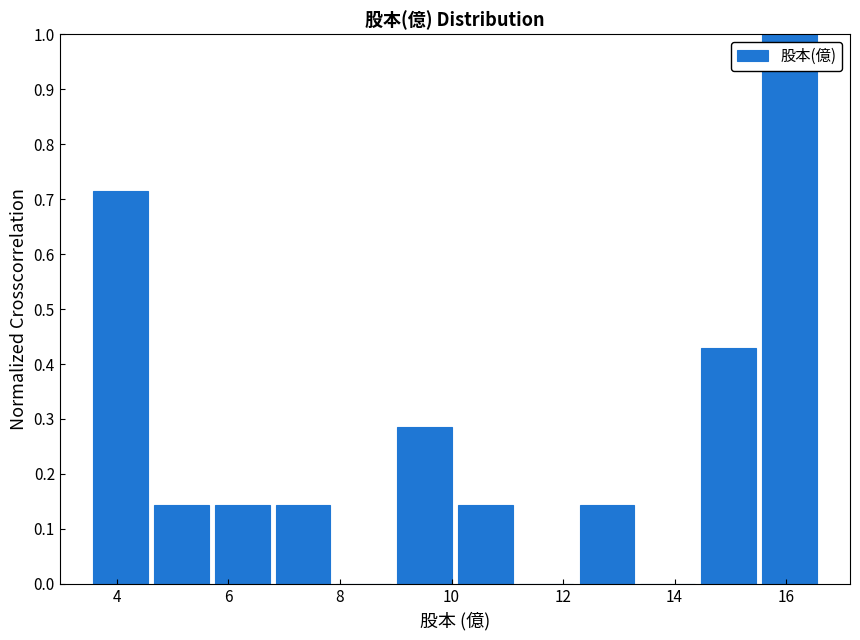

What is the height of the bar covering 12.2 to 13.4 on the x-axis? Neither the bar edges nor the heights are printed on the chart, so give them approximately, as read against the axes.

0.14